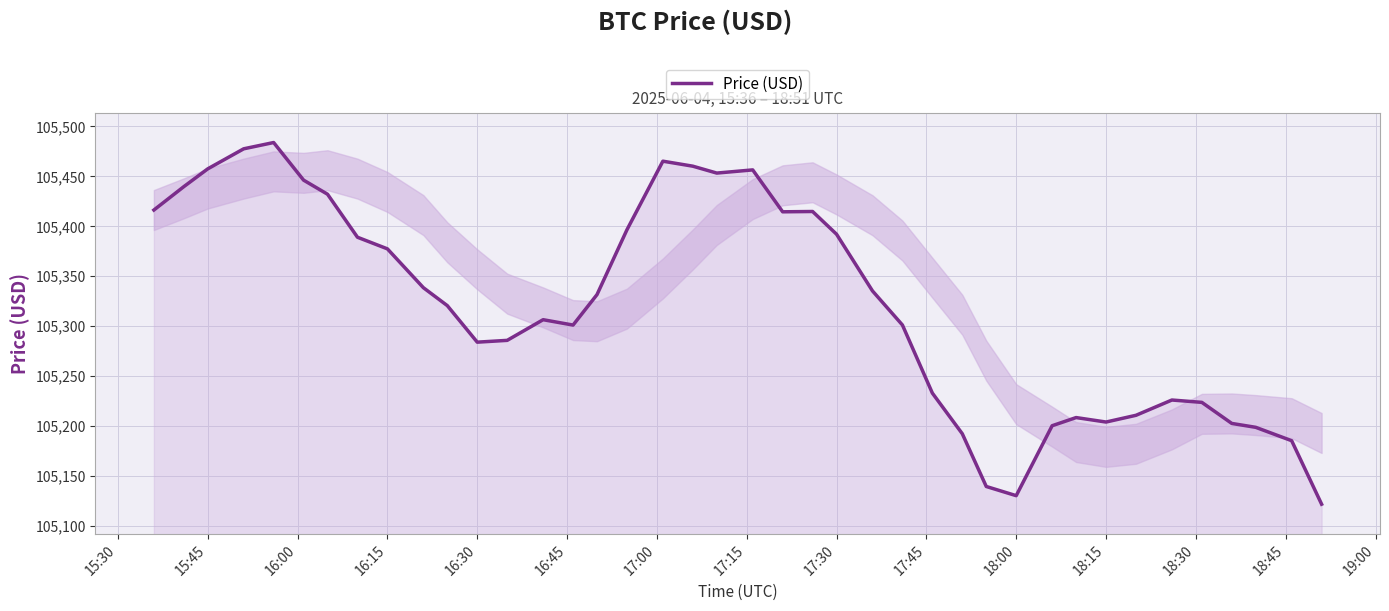

What is the difference between the maximum and minimum values?

362.1